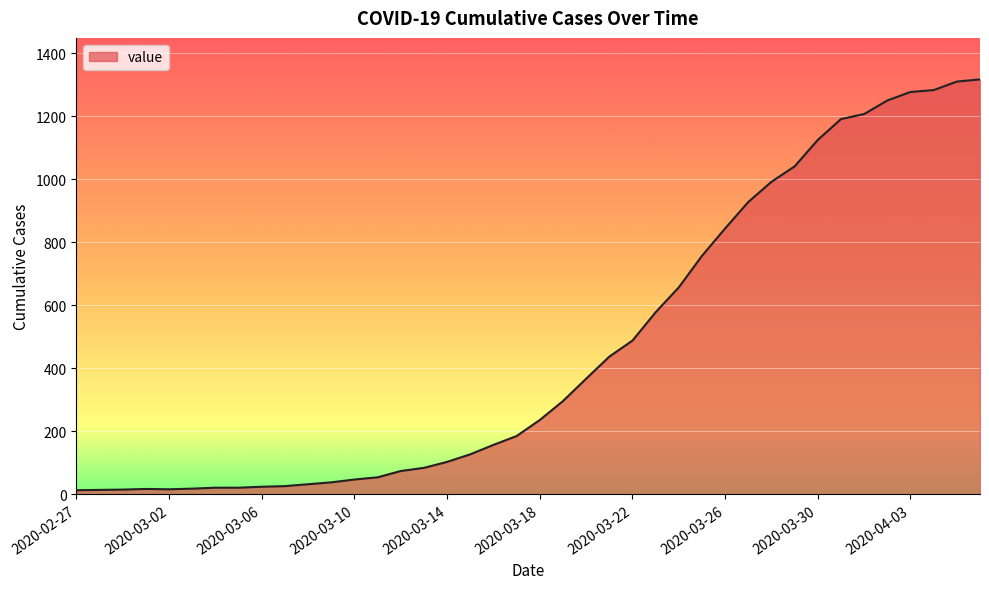

What is the difference between the maximum and minimum values?

1304